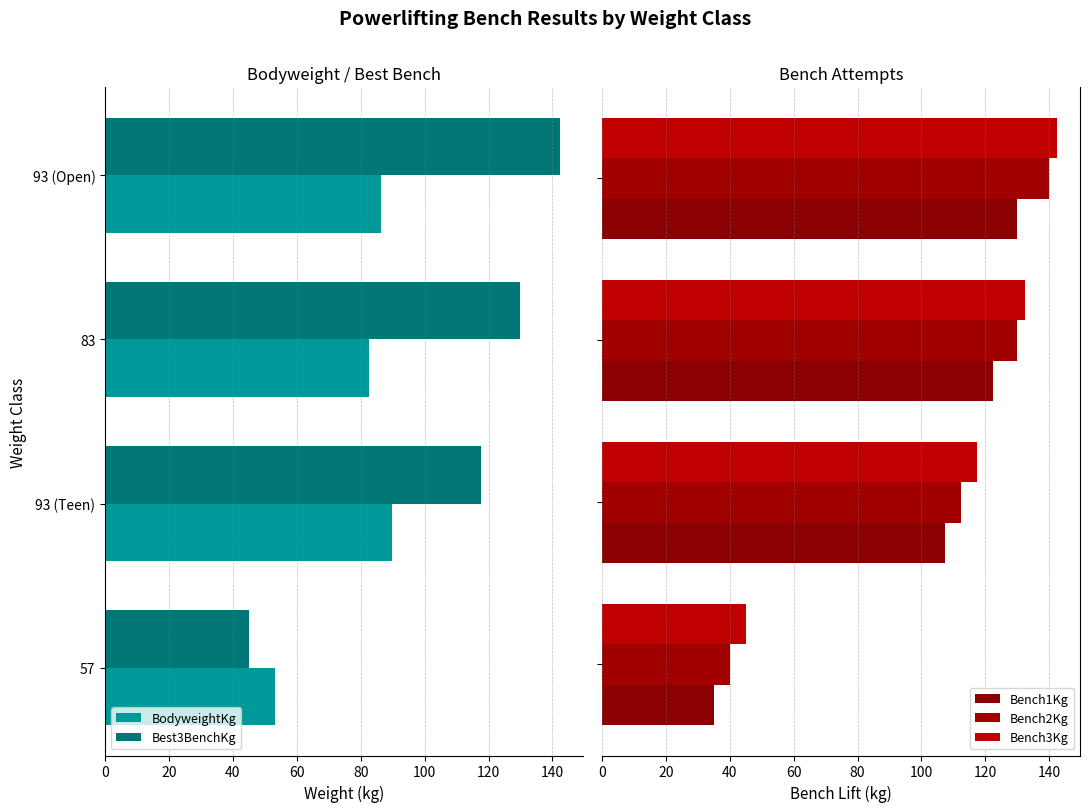

How many bars are there in total?

20